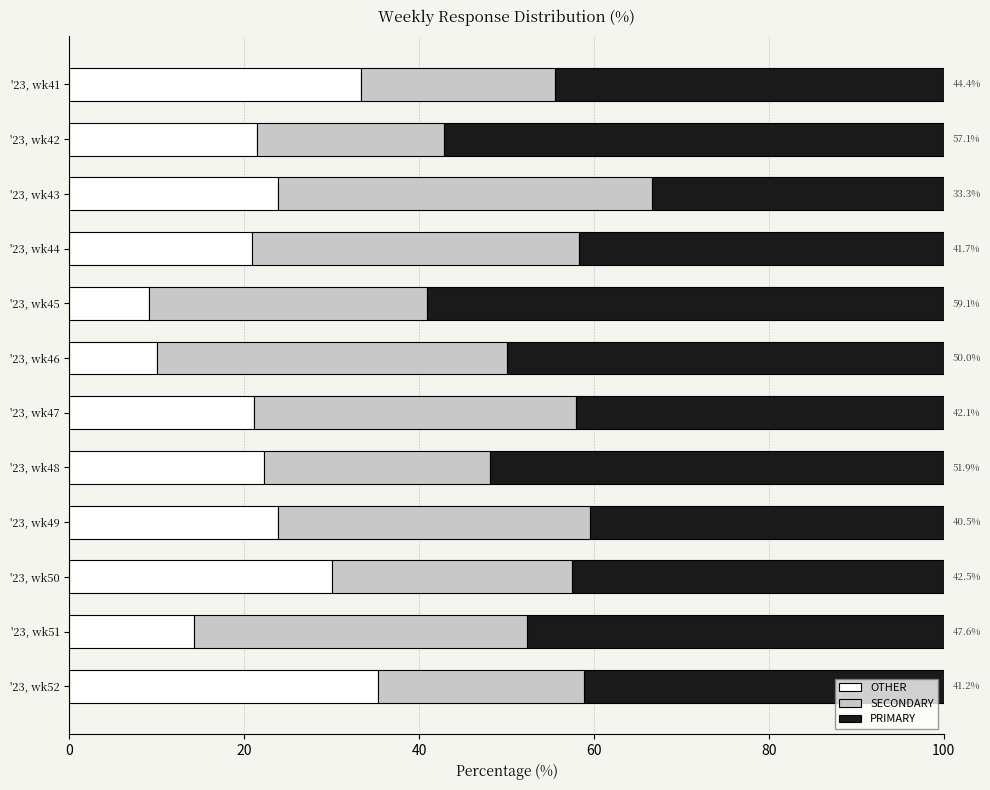

What is the difference between the maximum and second lowest values in the OTHER series?

25.3